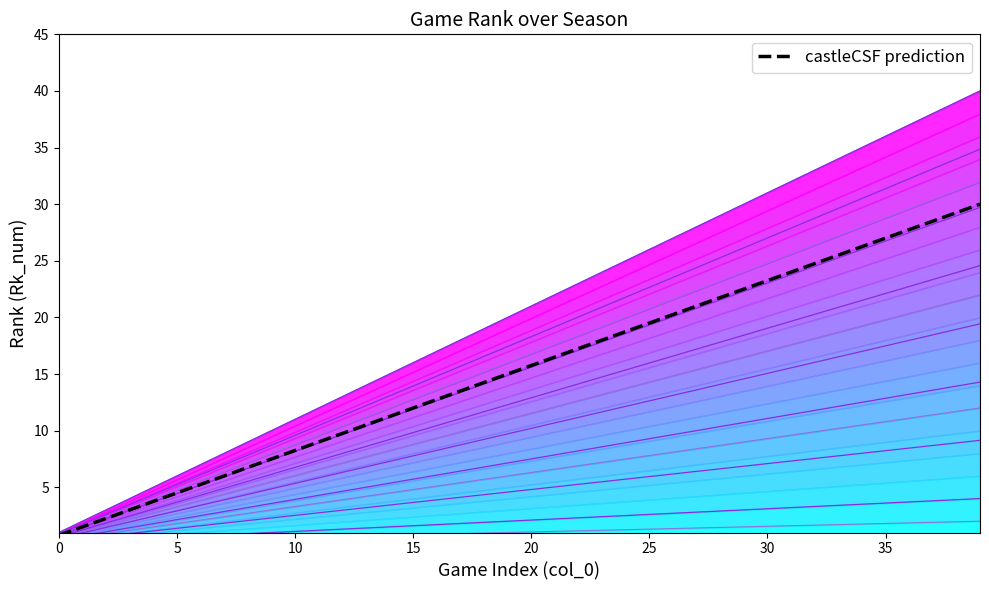

What is the difference between the maximum and second lowest values?

28.5